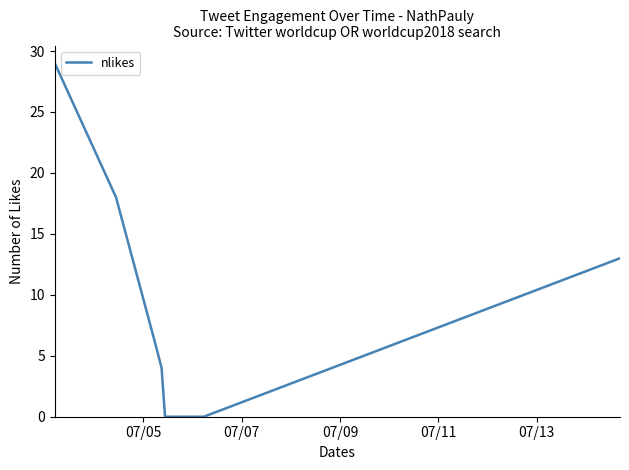

What is the maximum value shown in the chart?

29